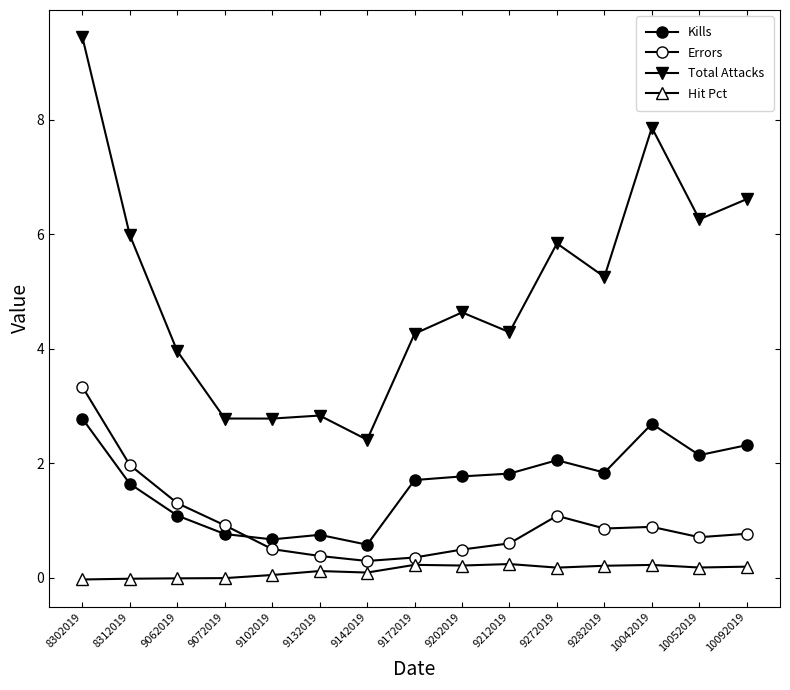

True or false: Kills and Total Attacks intersect in this chart.

False